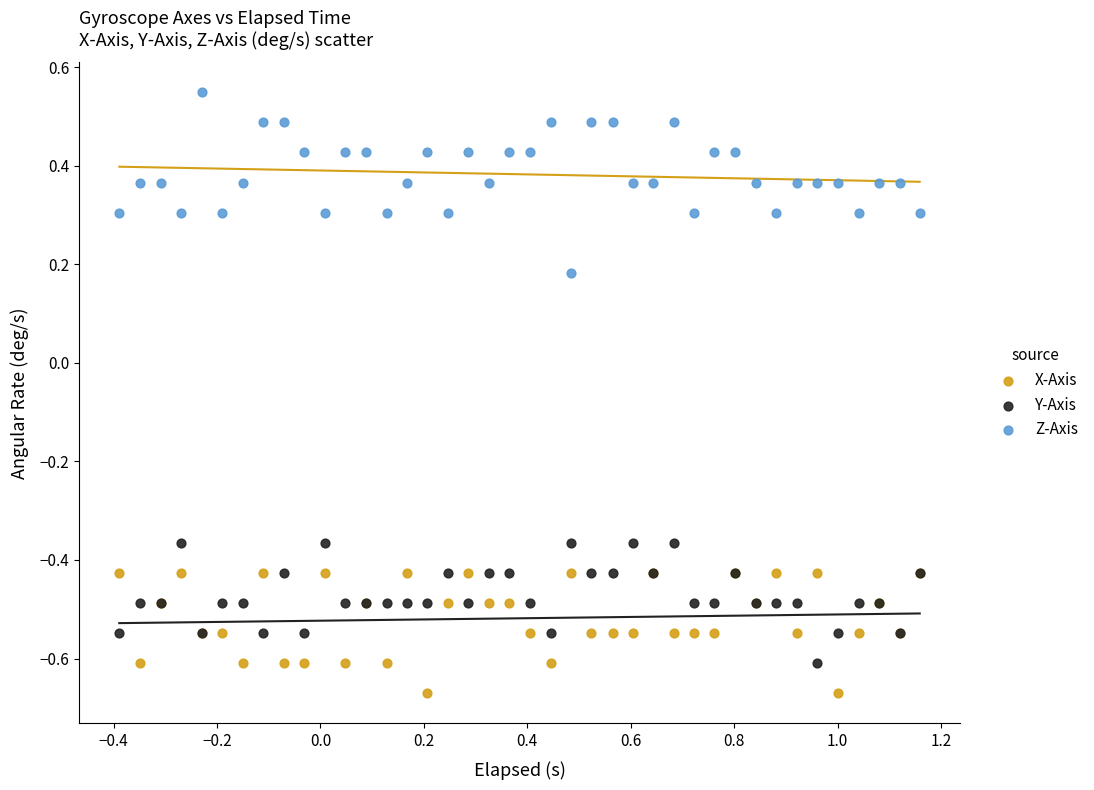

Which series has the widest spread of Y values?

Z-Axis